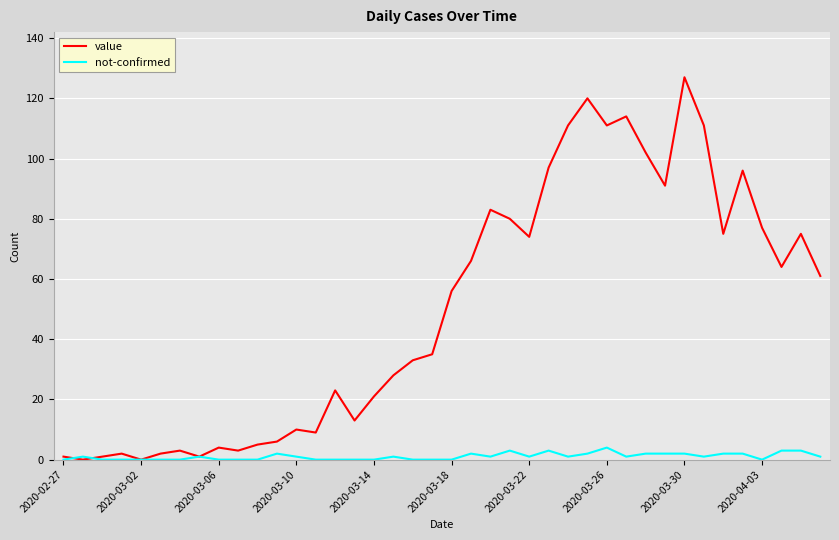

Does the chart have visible grid lines?

Yes